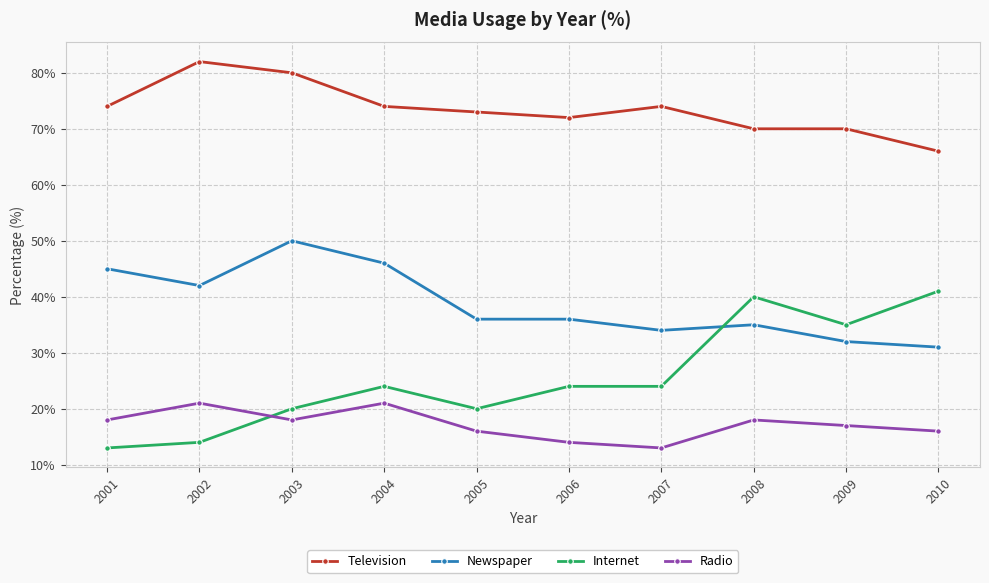

What is the value of the Radio point at the 10th from the left?

16